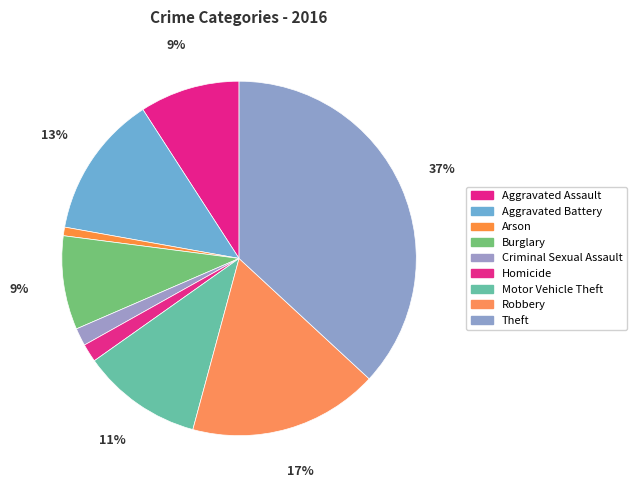

To the nearest percent, what is the difference between the largest and smallest slice percentages?

36%